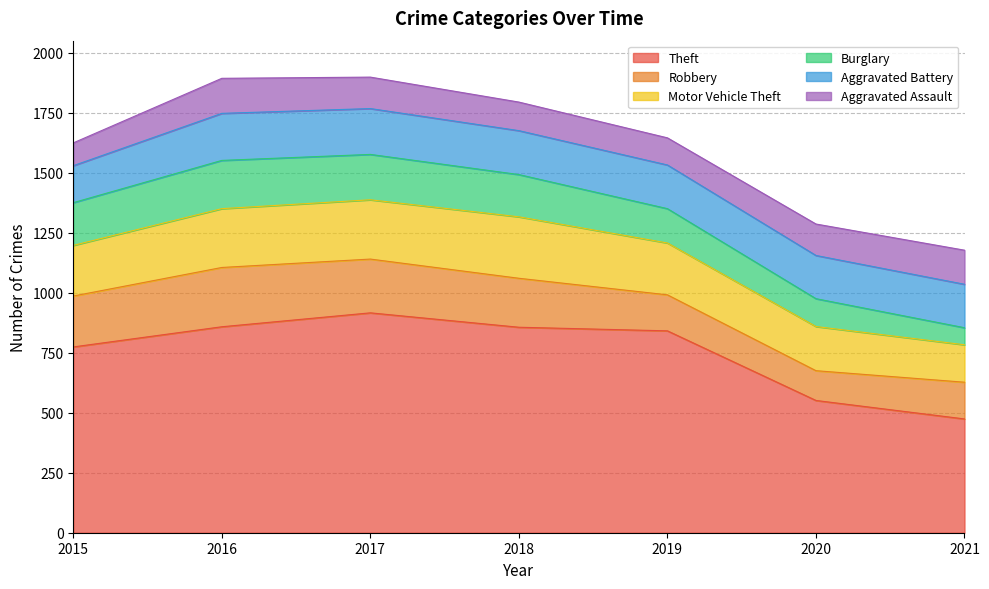

How many values in the Theft series are below 841?

3